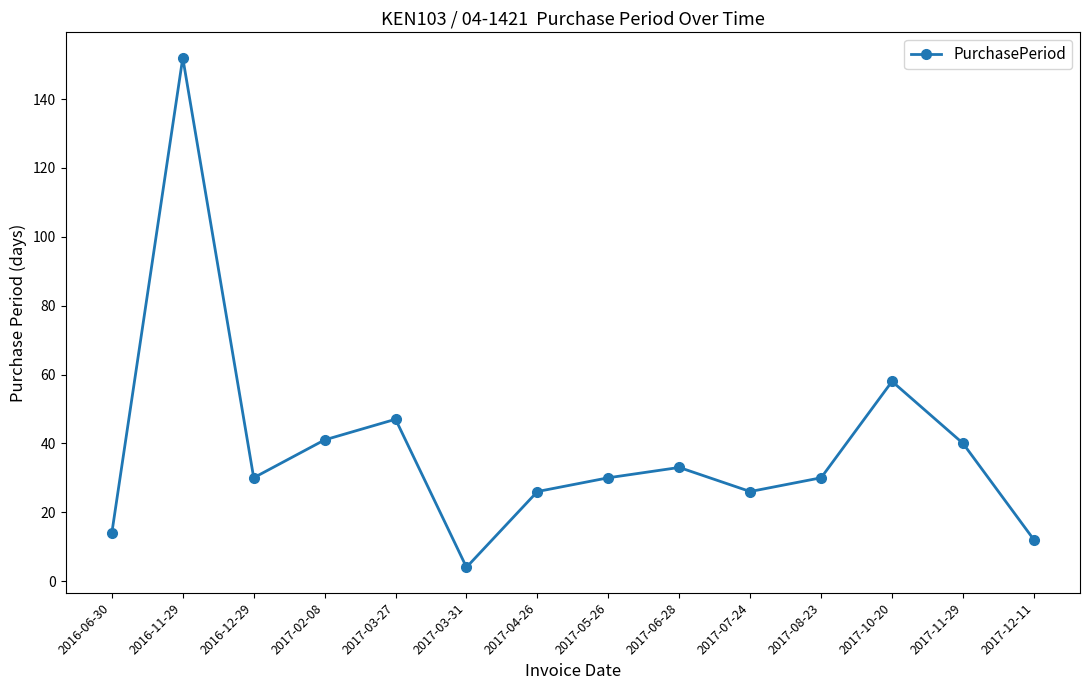

Where is the first local minimum?

2016-12-29